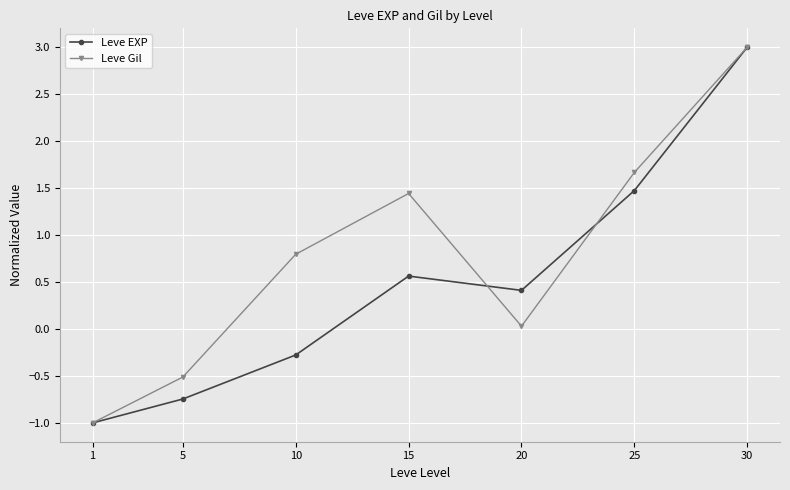

Which series has the largest total across all categories?

Leve Gil